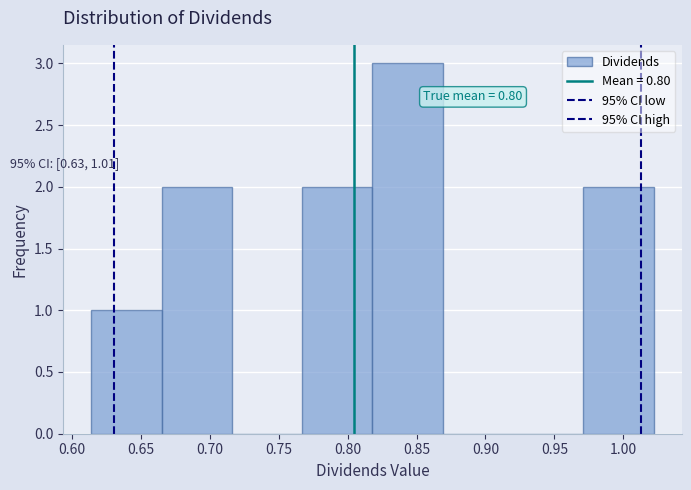

Which range on the x-axis has the tallest bar?

0.818 to 0.869